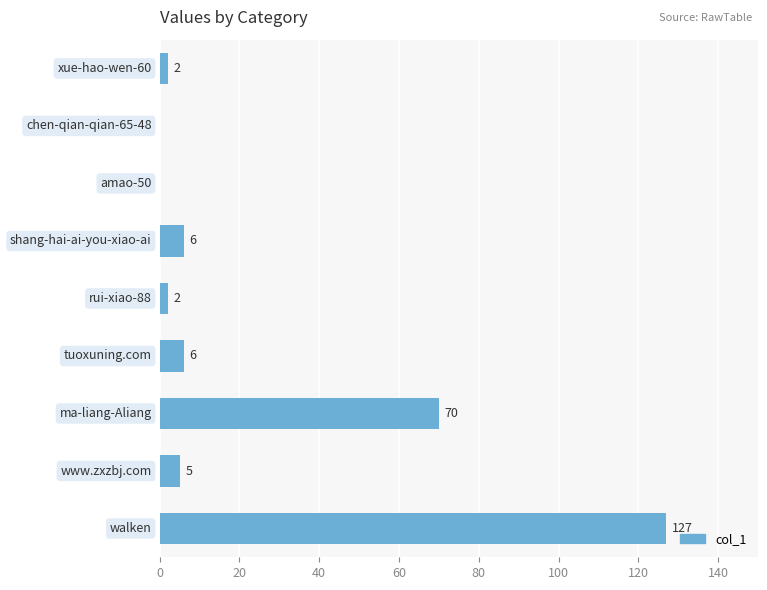

What is the greatest value displayed?

127